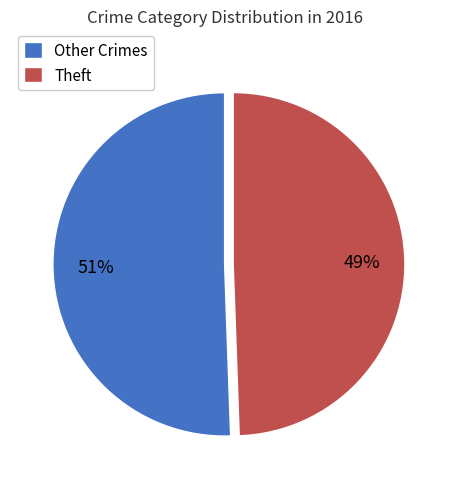

Which category has the biggest portion of the pie?

Other Crimes